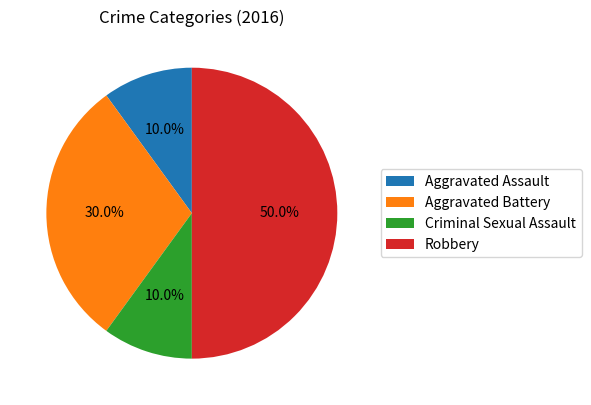

Between Aggravated Battery and Criminal Sexual Assault, which is larger?

Aggravated Battery